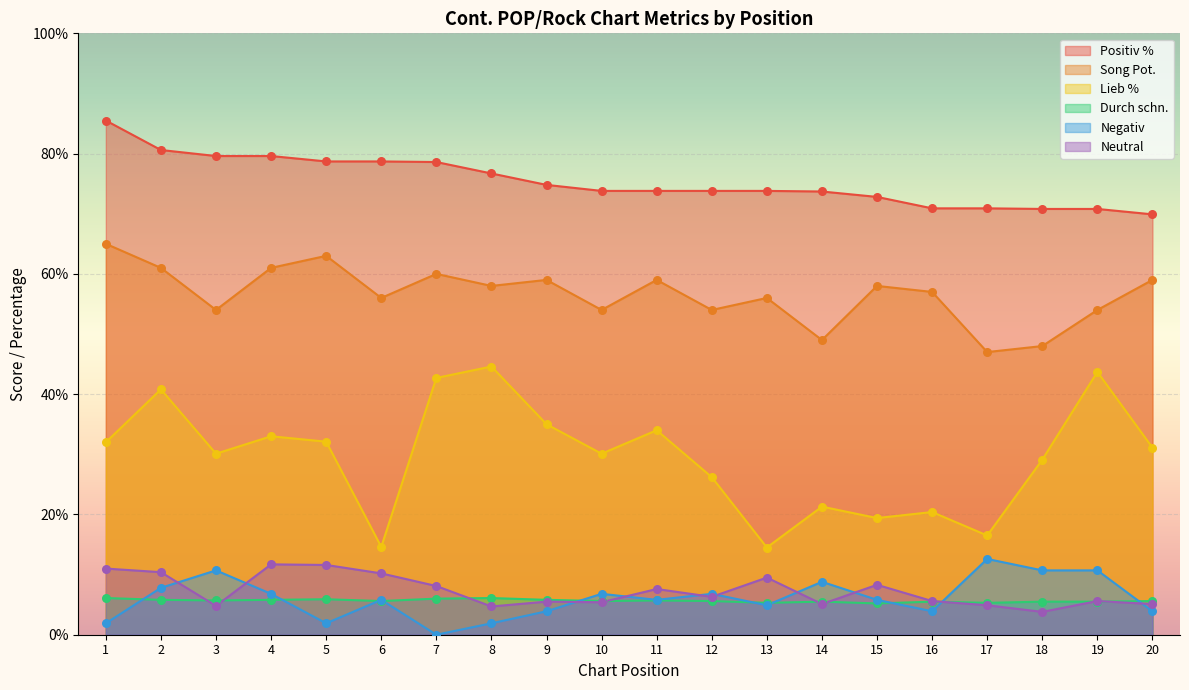

What are all the series names shown in the legend?

Positiv %, Song Pot., Lieb %, Durch schn., Negativ, Neutral